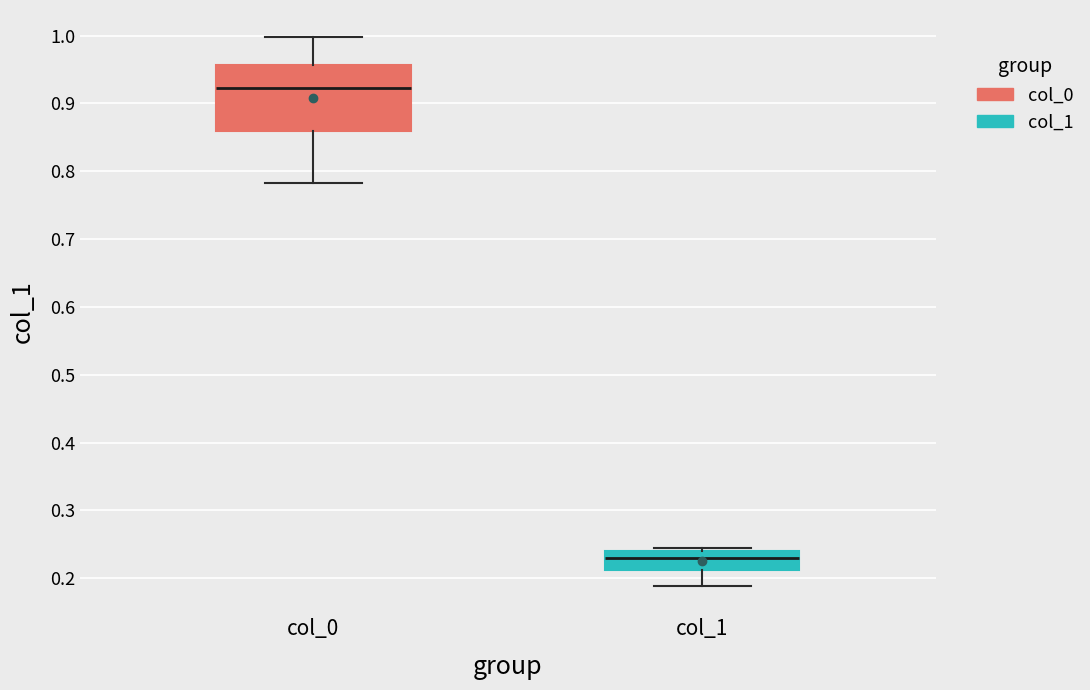

Reading left to right, transcribe this box plot: for each box, give where its median line is, the range the box spans, and where its two whiskers end, as read against the y-axis. The values are not printed on the chart, so give them approximately, as read against the axis.

col_0: median 0.92, box 0.86 to 0.96, whiskers 0.78 to 1.00
col_1: median 0.23, box 0.21 to 0.24, whiskers 0.19 to 0.24 (just above the box's upper edge)